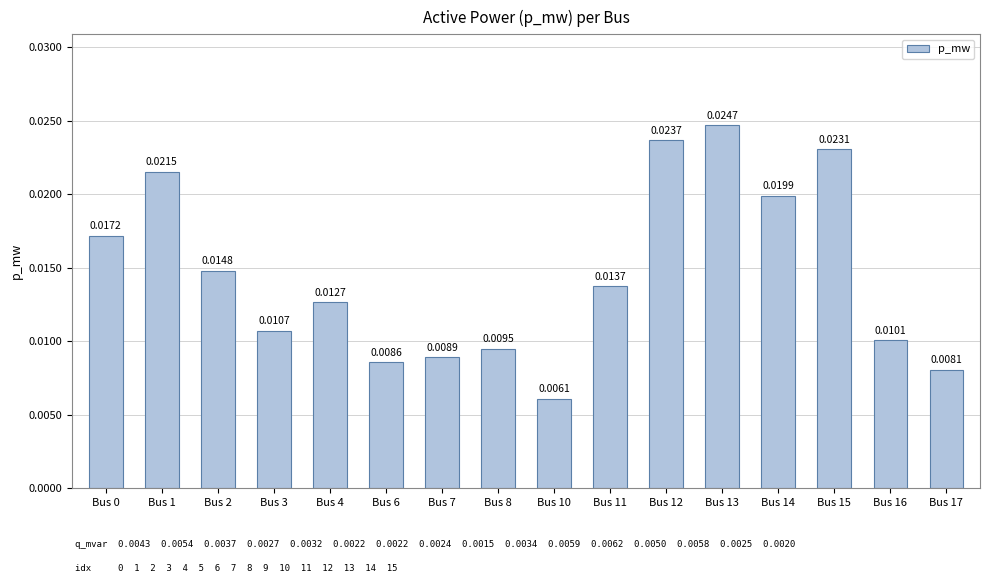

Where is the data nearest to the value 0?

Bus 10